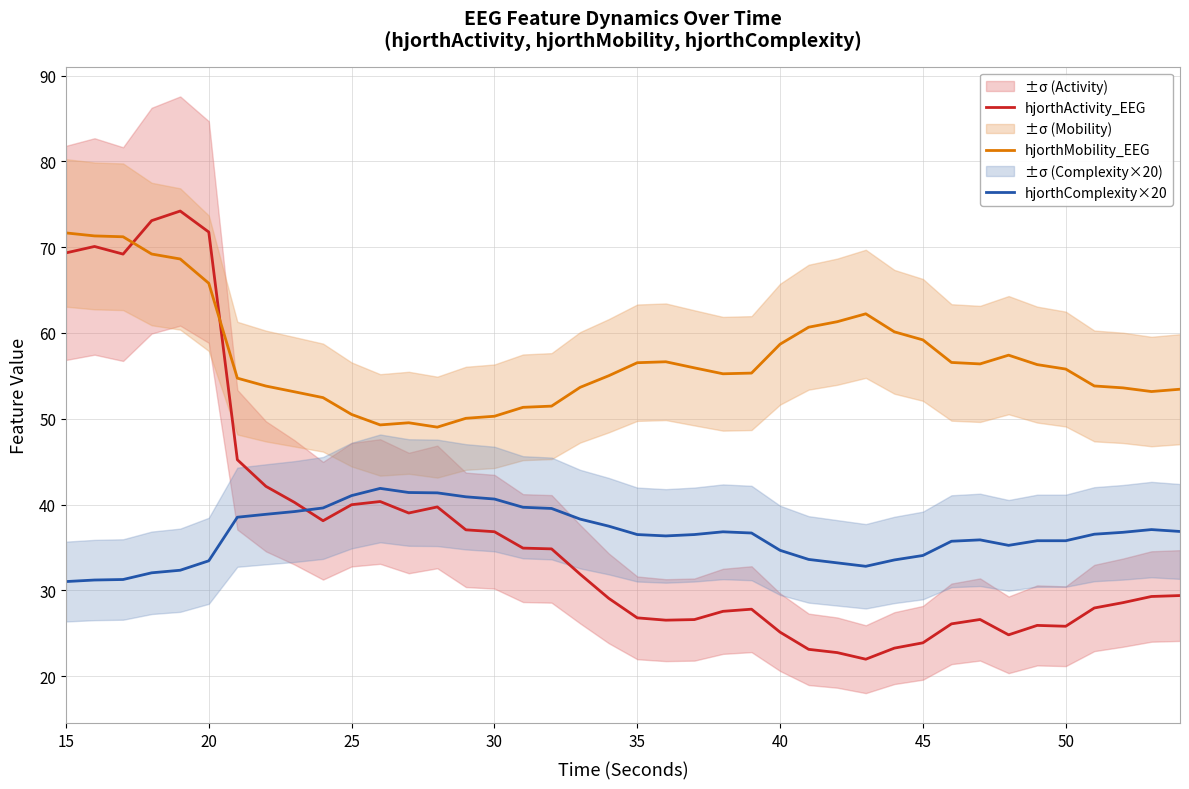

What is the value of the hjorthMobility_EEG point at the 2nd from the left?

71.3